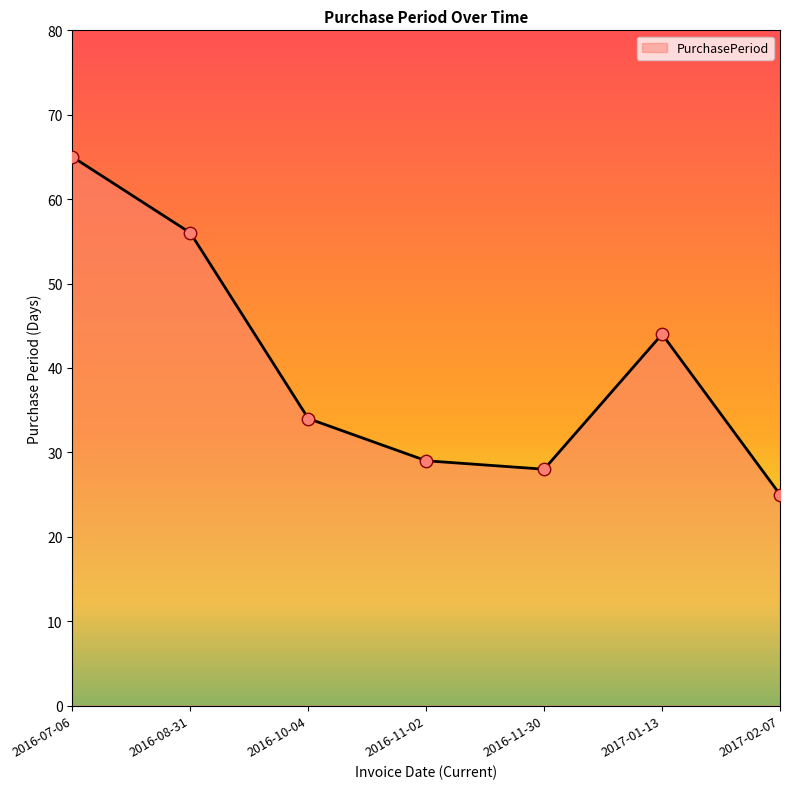

Between 2016-08-31 and 2016-07-06, which is larger?

2016-07-06